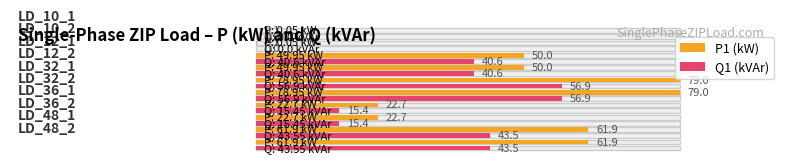

What is the difference between the maximum and minimum values in the Q1 (kVAr) series?

56.9